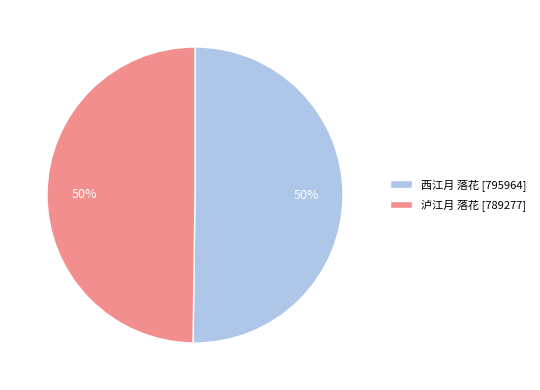

What is the ratio of the value at 泸江月 落花 to the value at 西江月 落花?

1.0